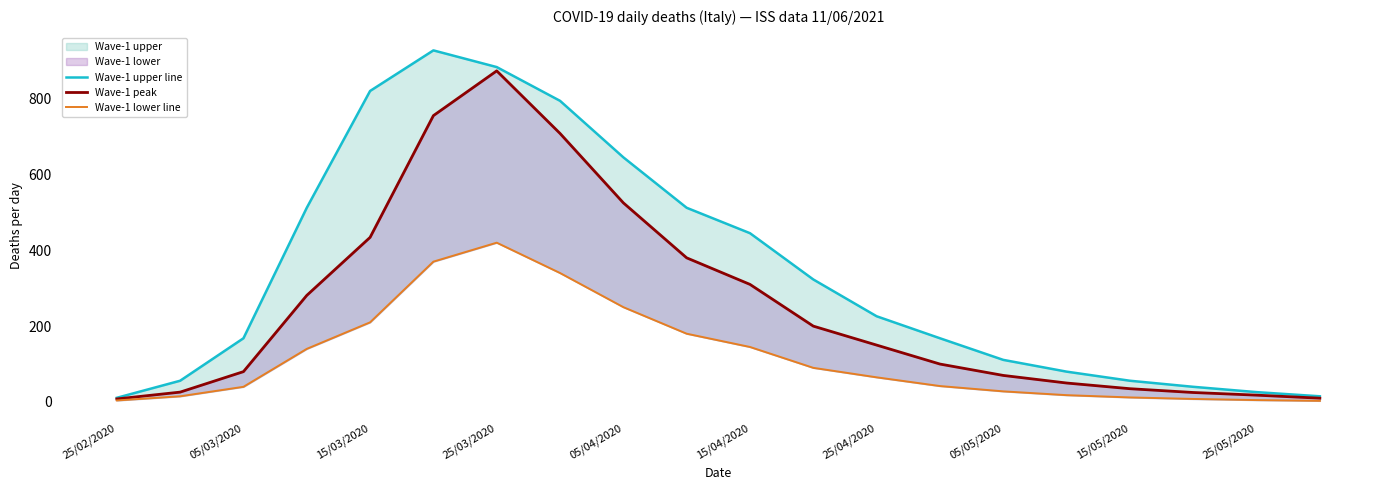

What is the difference between the Wave-1 upper line values at 10 and 15/04/2020?

482